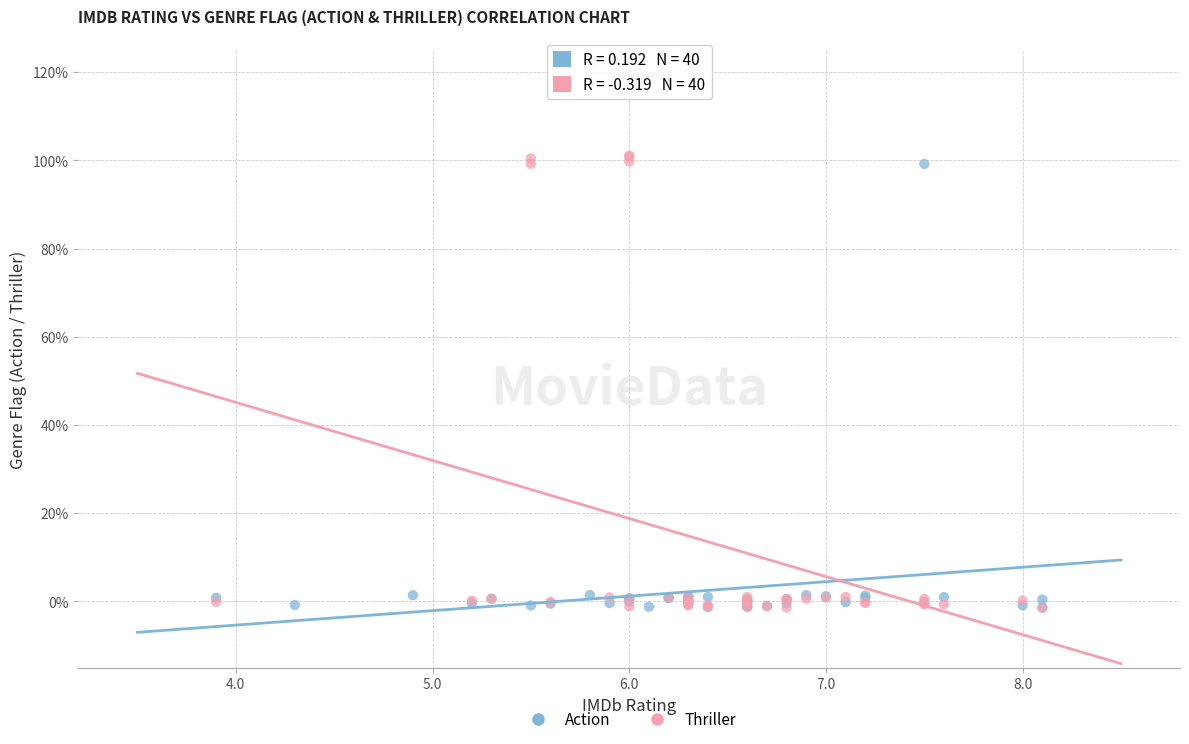

What are all the series names shown in the legend?

Action, Thriller